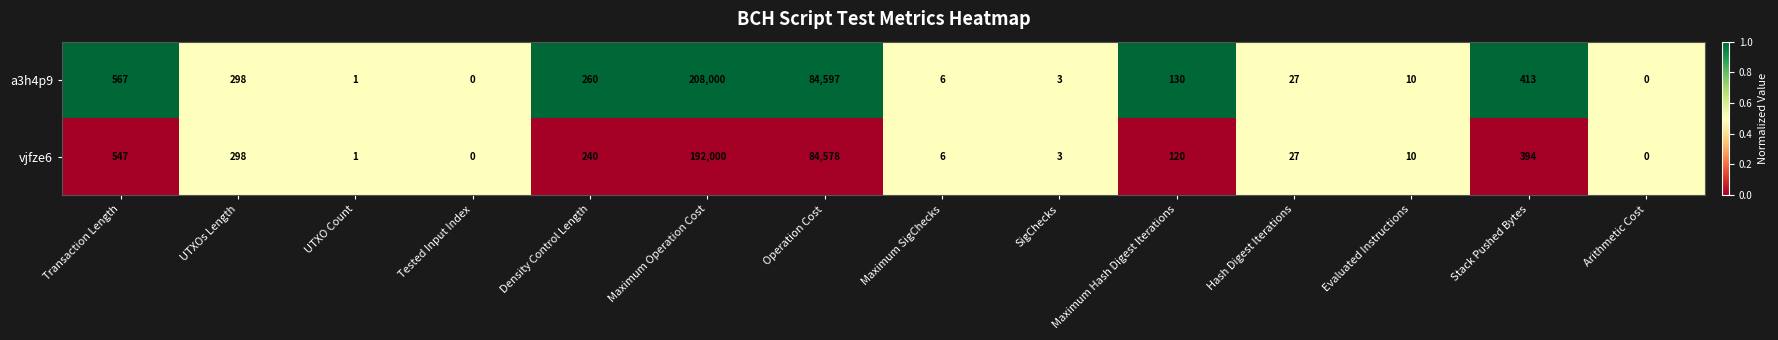

Is it true that a3h4p9 equals 175 at Stack Pushed Bytes?

False